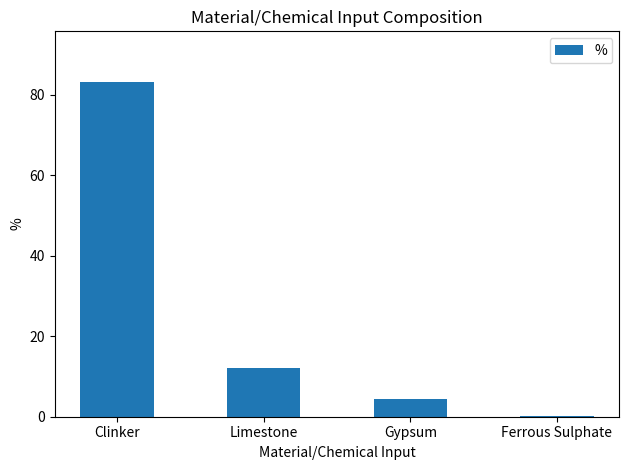

Which label corresponds to the largest value in the chart?

Clinker